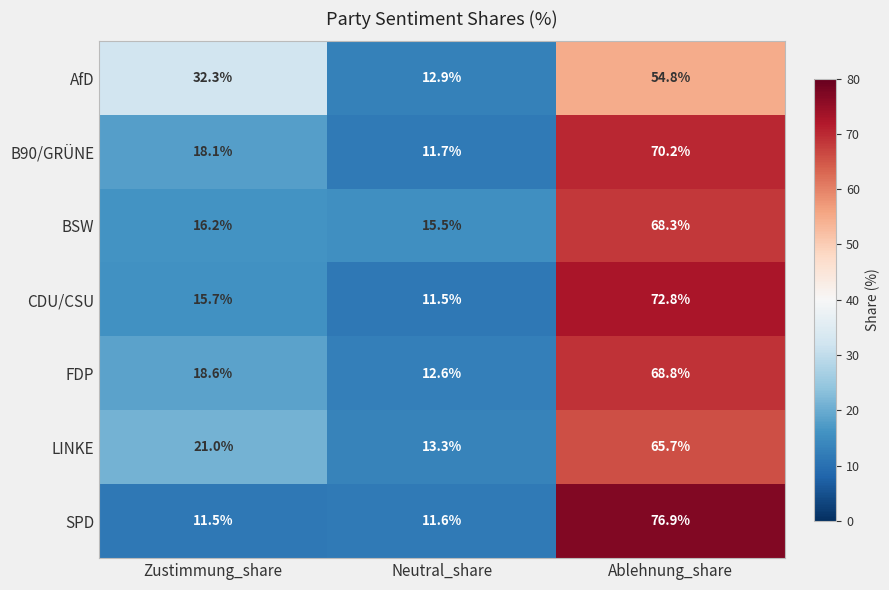

At which category is the sum across all series the highest?

Ablehnung_share